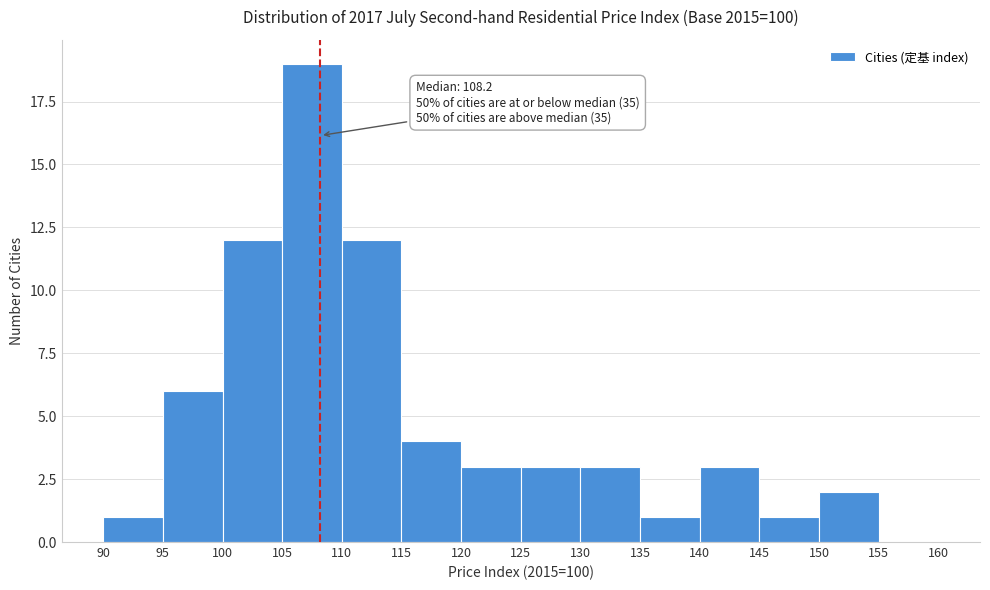

Over which range of the x-axis is the bar tallest?

105 to 110